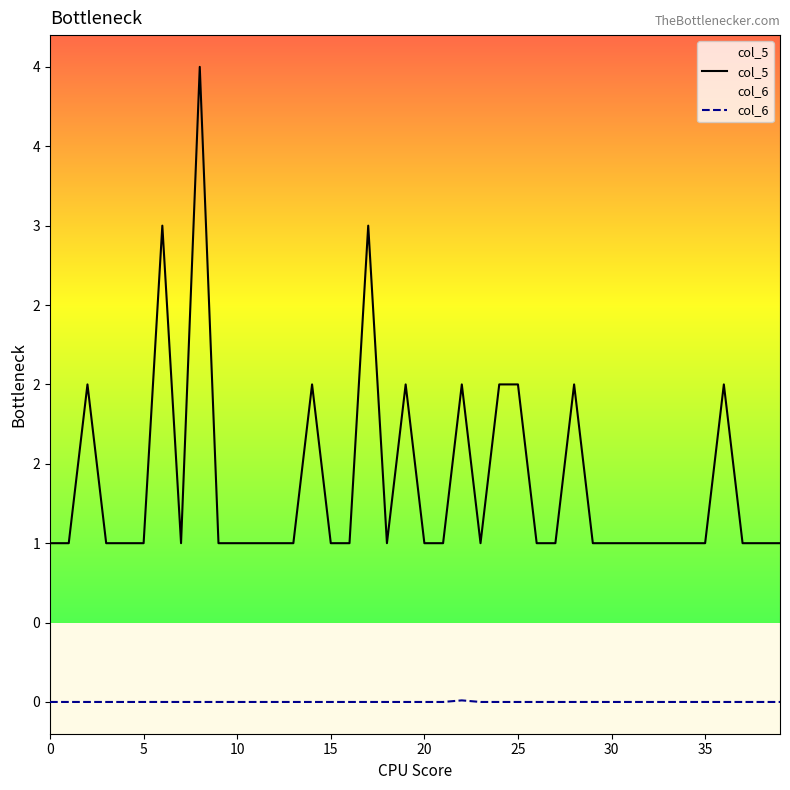

What is the greatest value displayed?

4.0